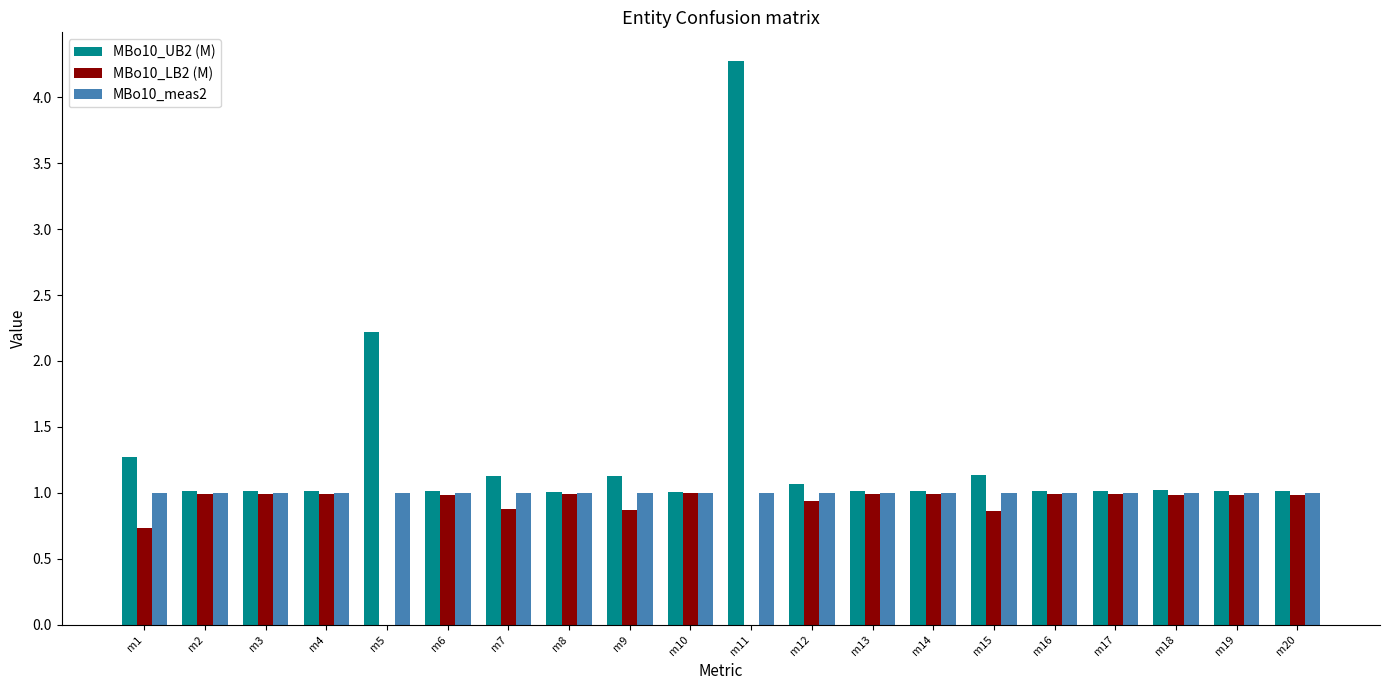

What is the sum of all MBo10_UB2 (M) values?

25.4